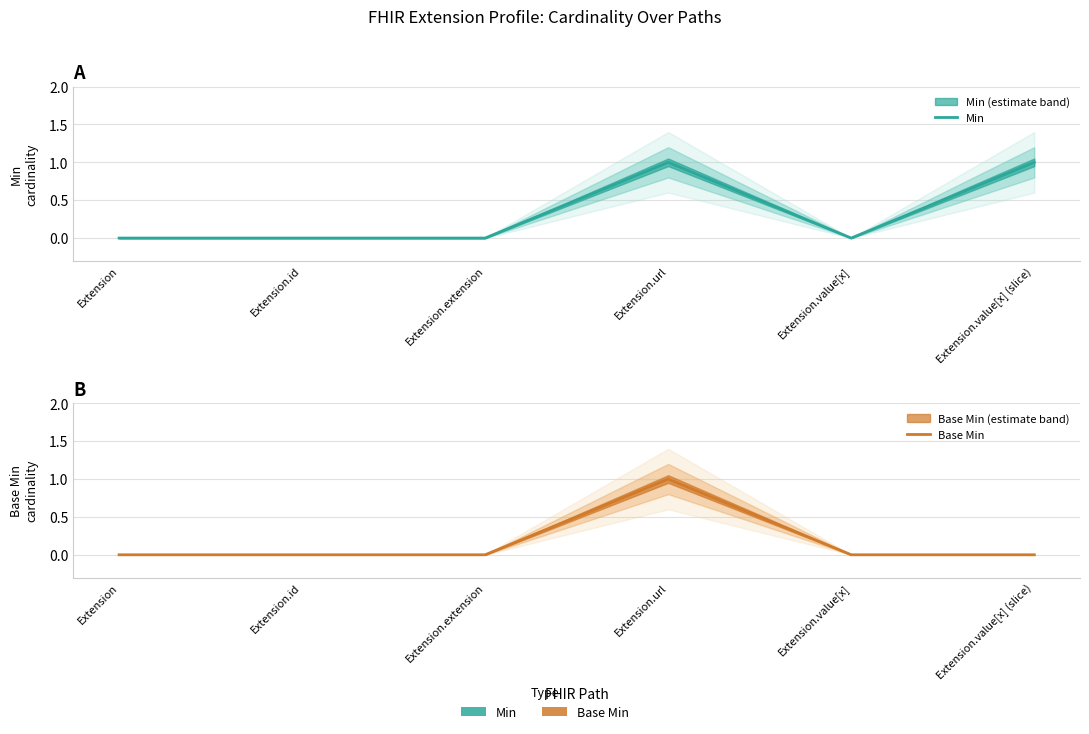

At which label does Min reach its peak?

Extension.url